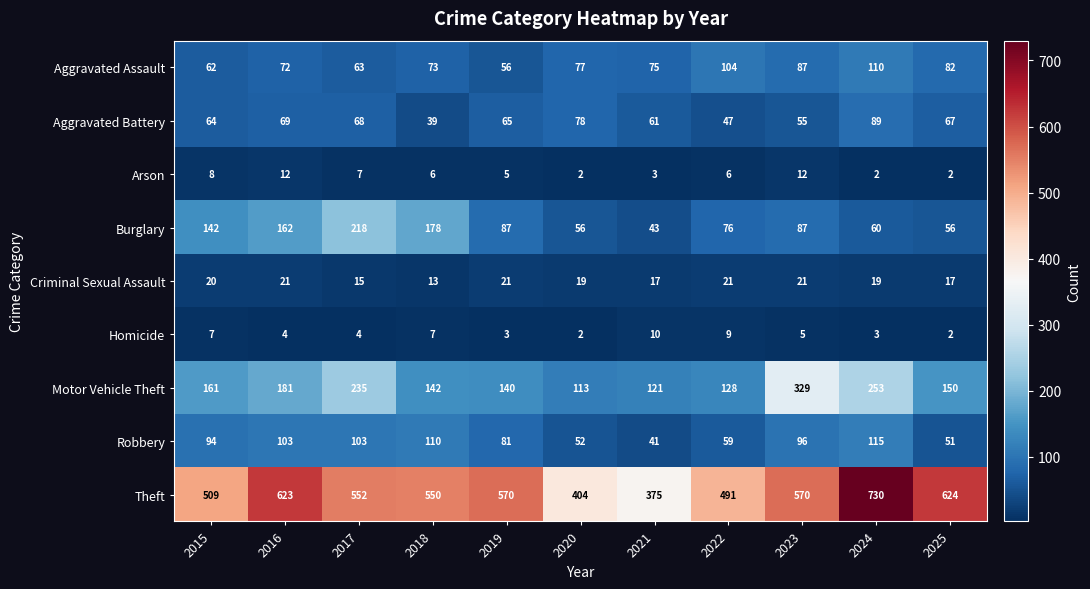

At 2019, list the series in order from largest to smallest.

Theft, Motor Vehicle Theft, Burglary, Robbery, Aggravated Battery, Aggravated Assault, Criminal Sexual Assault, Arson, Homicide